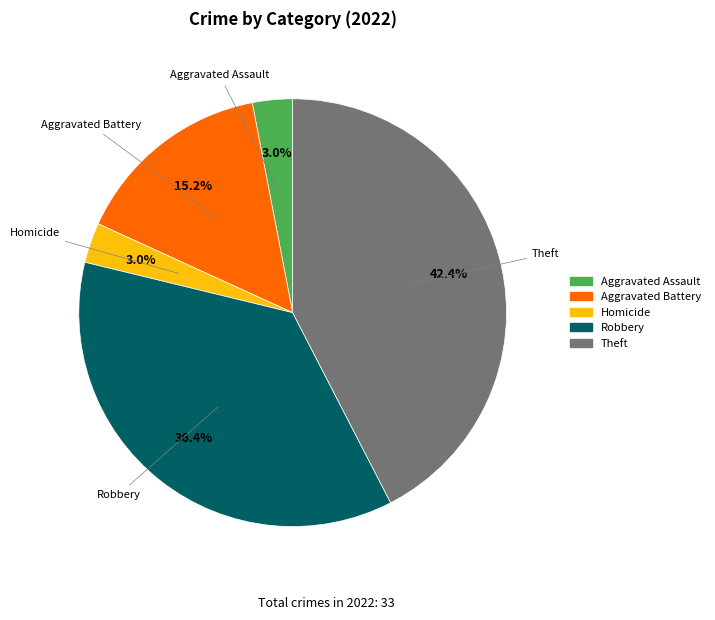

Count the number of slices in the pie.

5